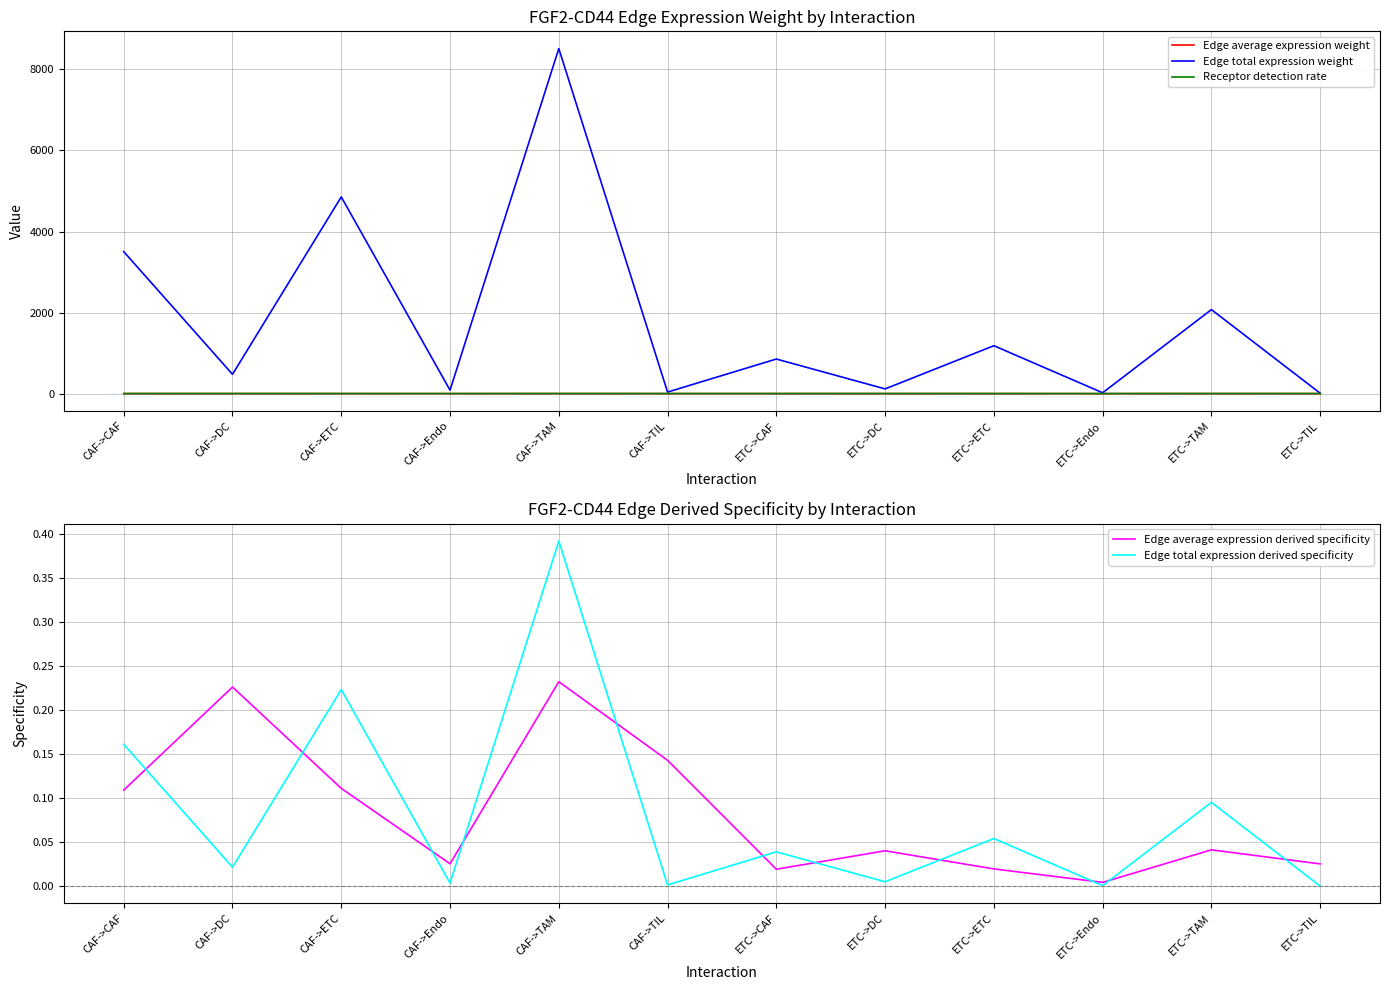

Reading right to left, transcribe all the data shown in this chart.

Edge average expression weight: 0.0	0.0	0.0	0.0	0.0	0.0	0.1	0.1	0.0	0.1	0.1	0.1
Edge total expression weight: 9.2	2072.5	20.6	1181.5	115.8	852.9	37.6	8514.2	84.5	4853.9	475.6	3503.8
Receptor detection rate: 0.5	0.9	0.2	0.6	0.9	0.6	0.5	0.9	0.2	0.6	0.9	0.6
Edge average expression derived specificity: 0.0	0.0	0.0	0.0	0.0	0.0	0.1	0.2	0.0	0.1	0.2	0.1
Edge total expression derived specificity: 0.0	0.1	0.0	0.1	0.0	0.0	0.0	0.4	0.0	0.2	0.0	0.2